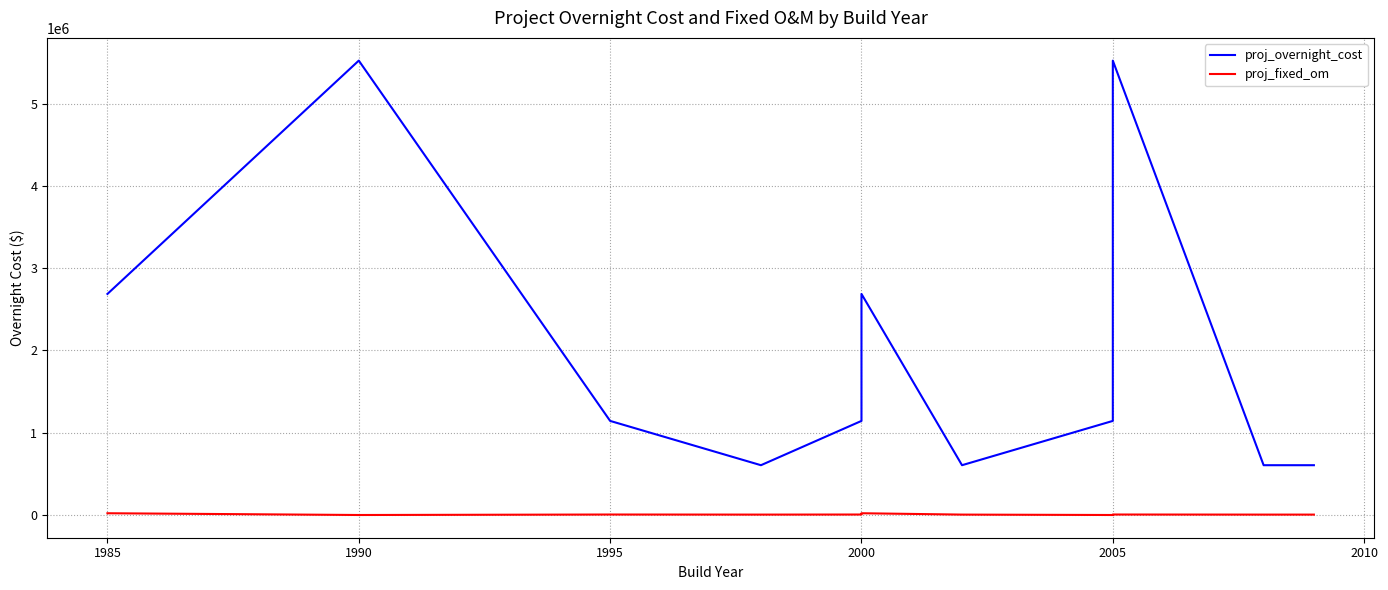

What is the sum of all proj_fixed_om values?

79952.1